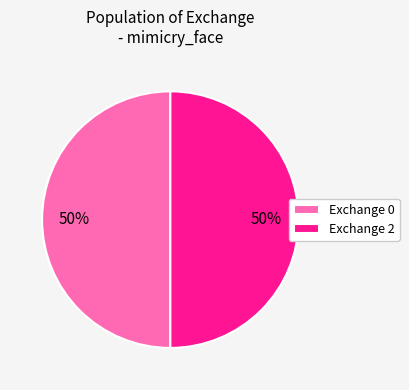

Is it true that Exchange 0 is 50% of the pie?

True